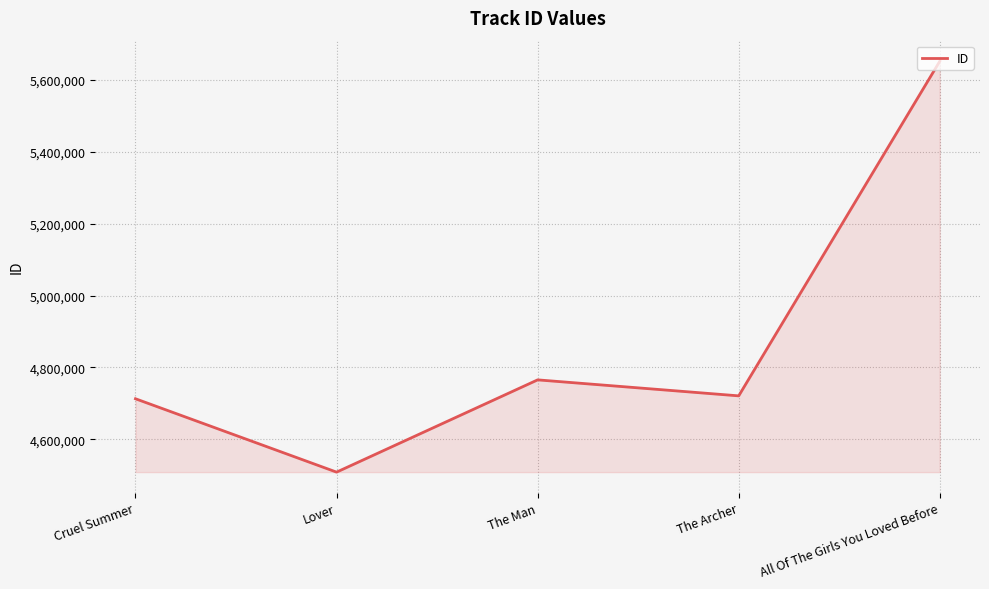

How many lines are shown in the chart?

1